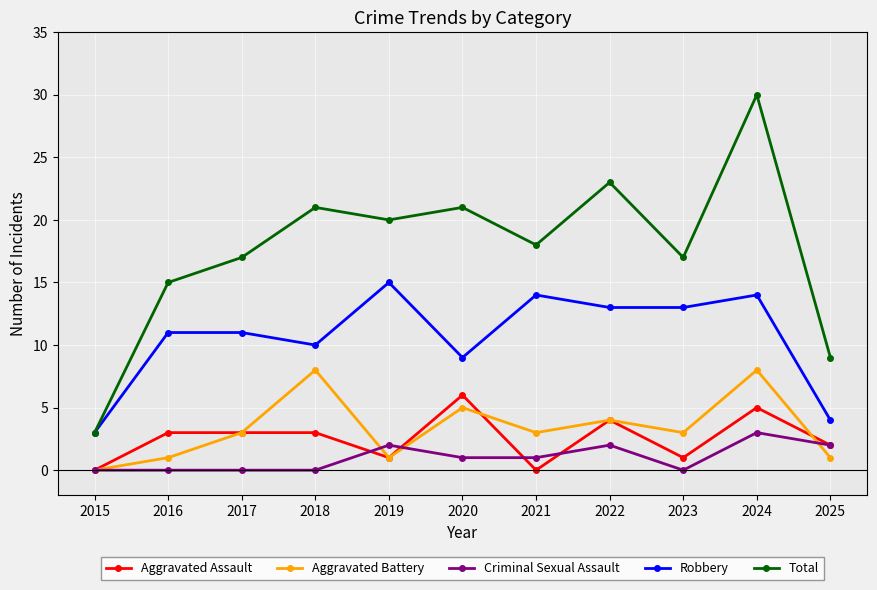

Which series has the largest total across all categories?

Total